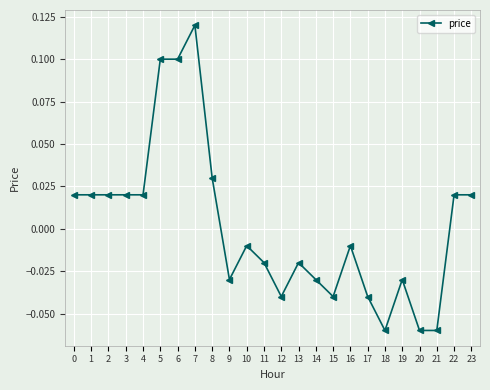

The value at 5 is 0.0. True or false?

False